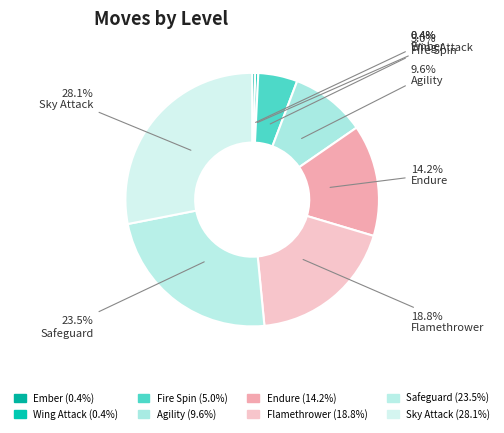

To the nearest percent, what is the average slice percentage?

12%